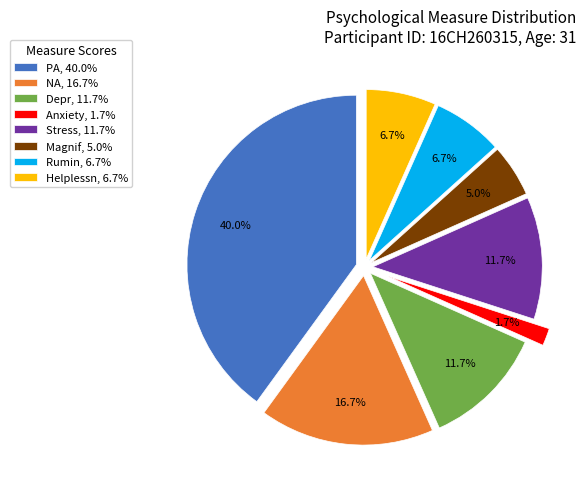

Is there any slice that represents more than half of the pie?

No